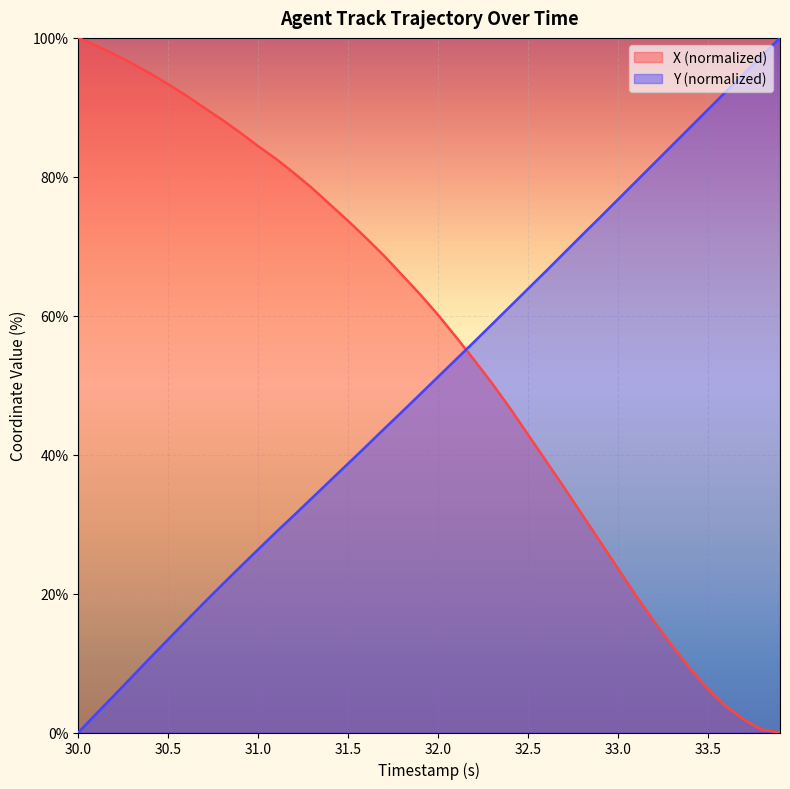

Rank the series by their average value, from lowest to highest.

Y (normalized), X (normalized)